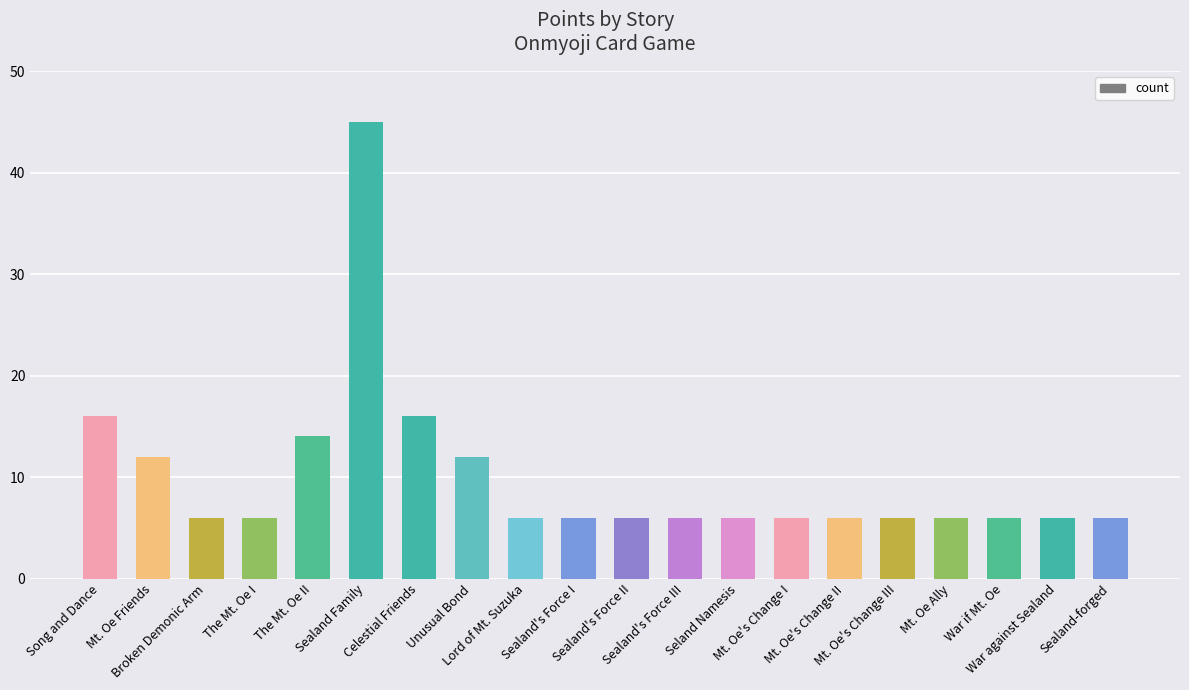

How many bars are there in total?

20